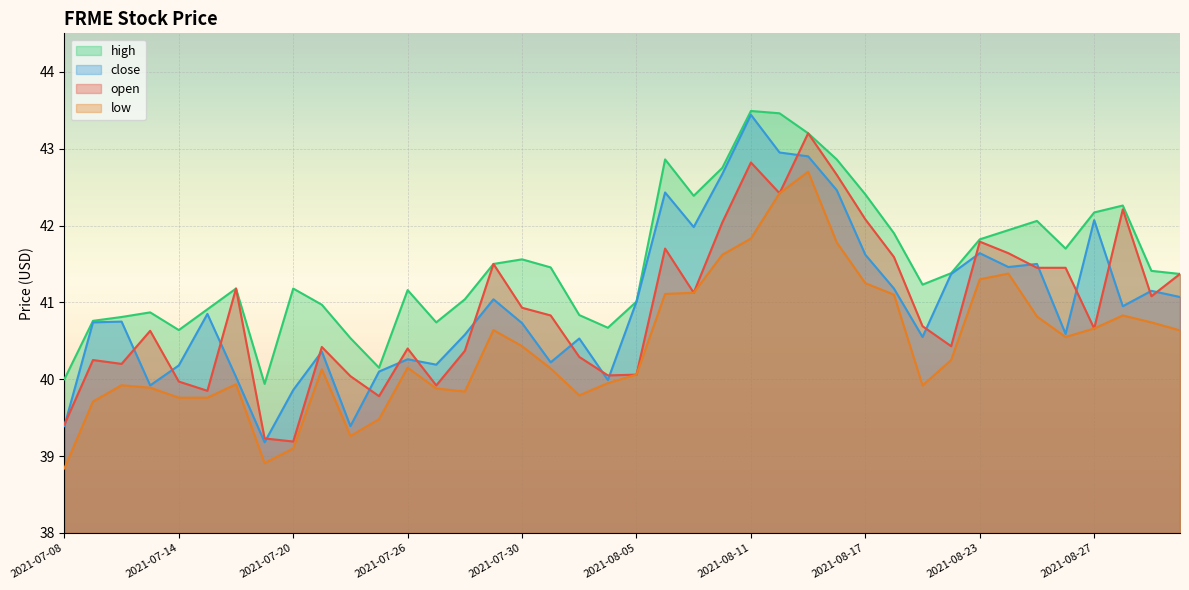

At which category is the sum across all series the highest?

2021-08-13